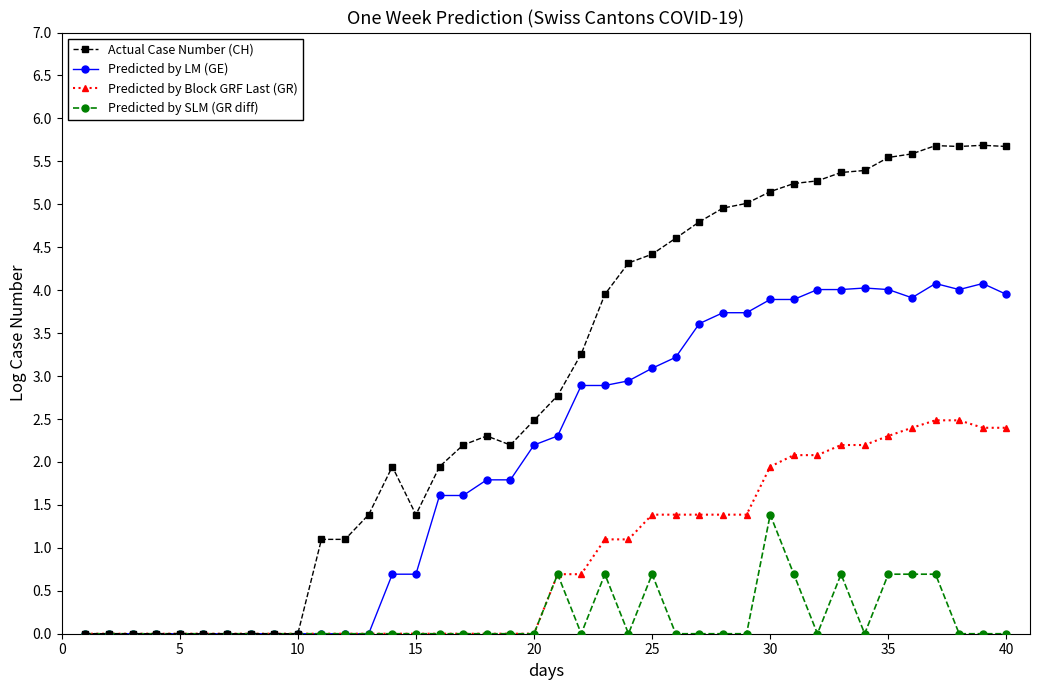

True or false: Predicted by SLM (GR diff) has more than 0 interior local peaks.

True